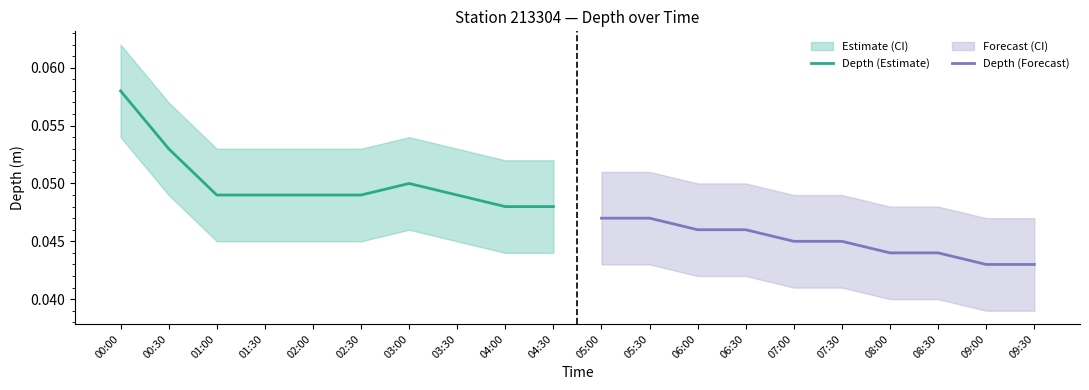

Which category has the highest value in the Depth (Estimate) series?

00:00